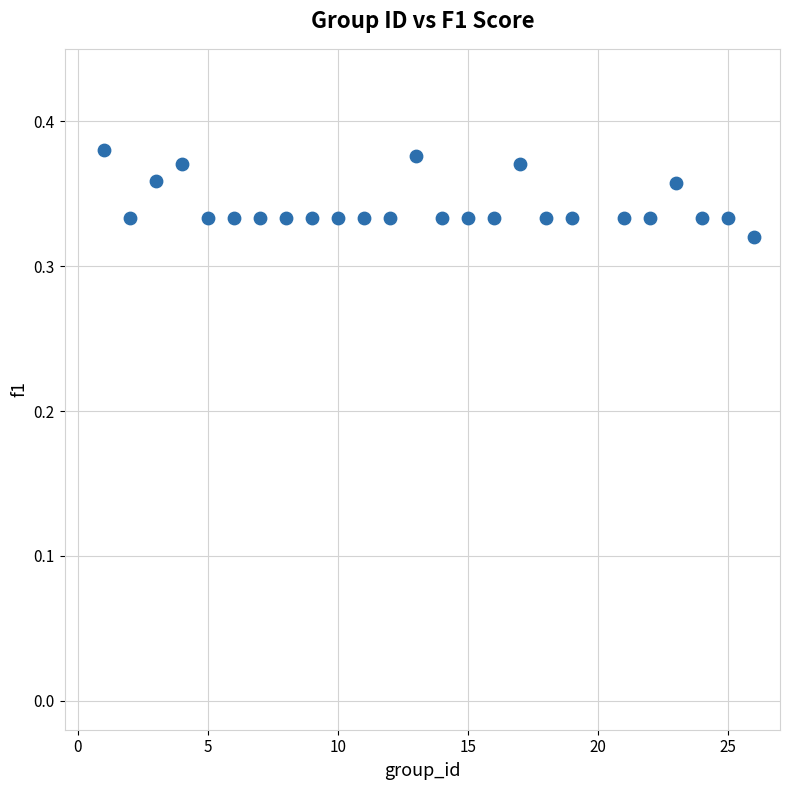

What is the range of X values (max minus min)?

25.0